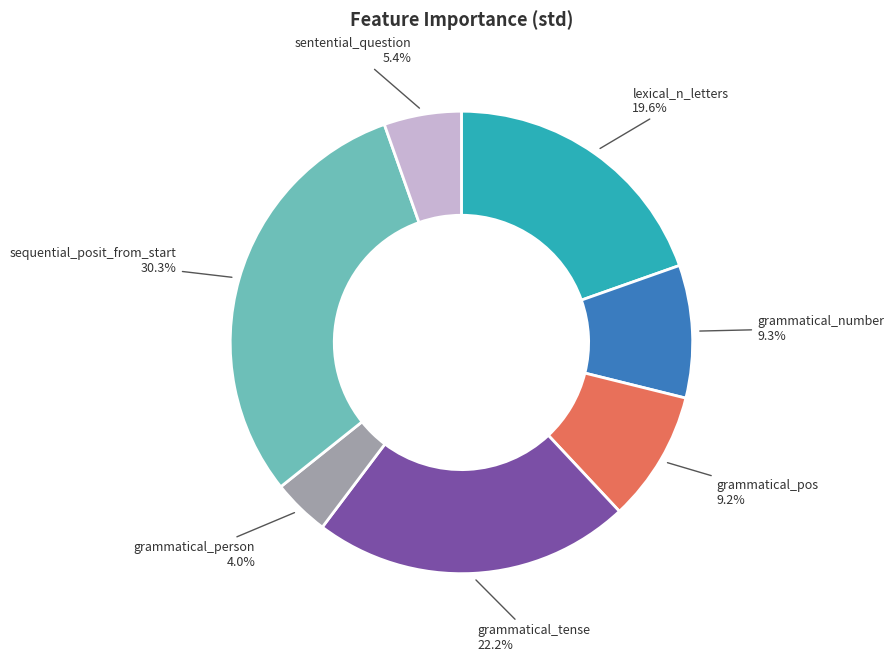

Count the number of slices in the pie.

7